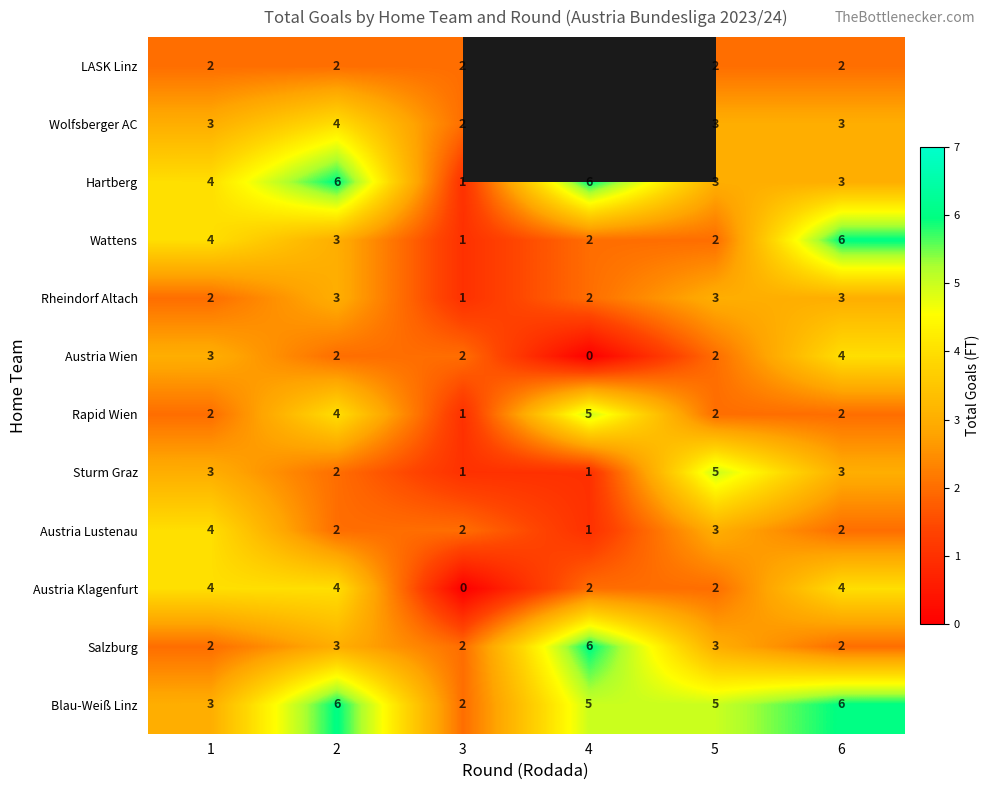

Count the Austria Klagenfurt values in the range 2 to 4.

5